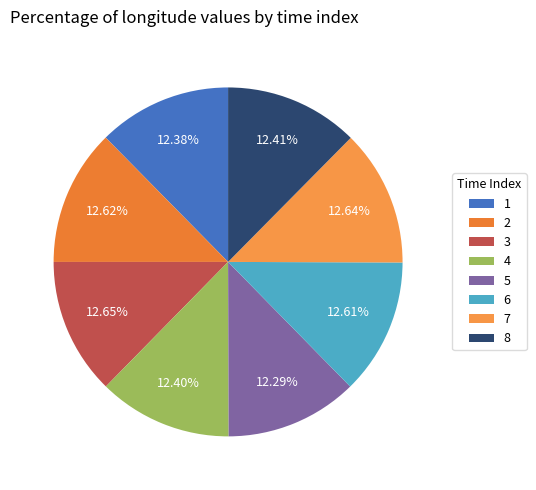

Does any single category account for the majority?

No